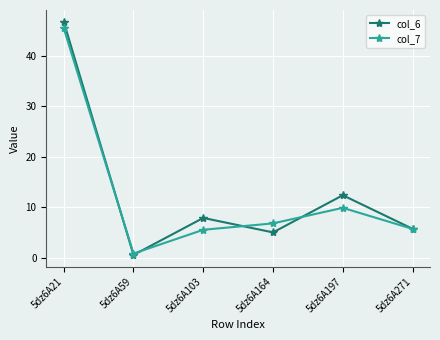

Does the chart display data point markers on the line(s)?

Yes